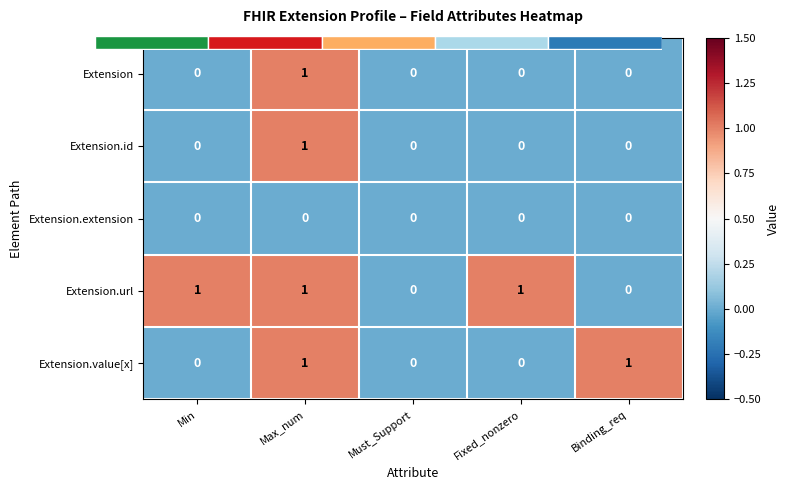

What is the spread (max minus min) of values at Binding_req?

1